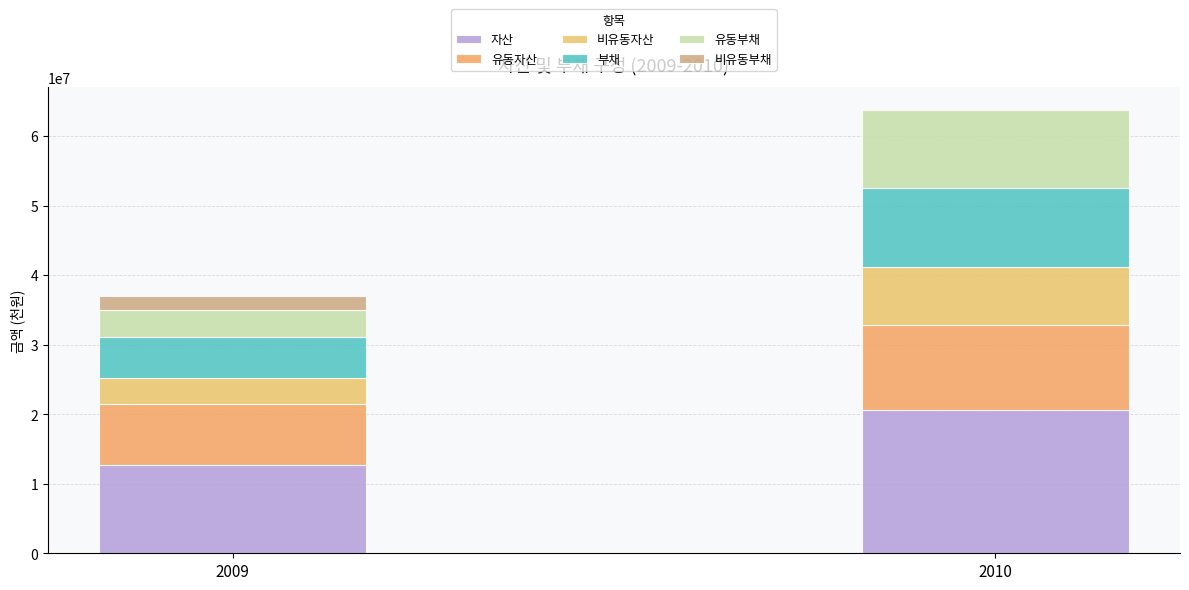

Which category has the highest value in the 자산 series?

2010